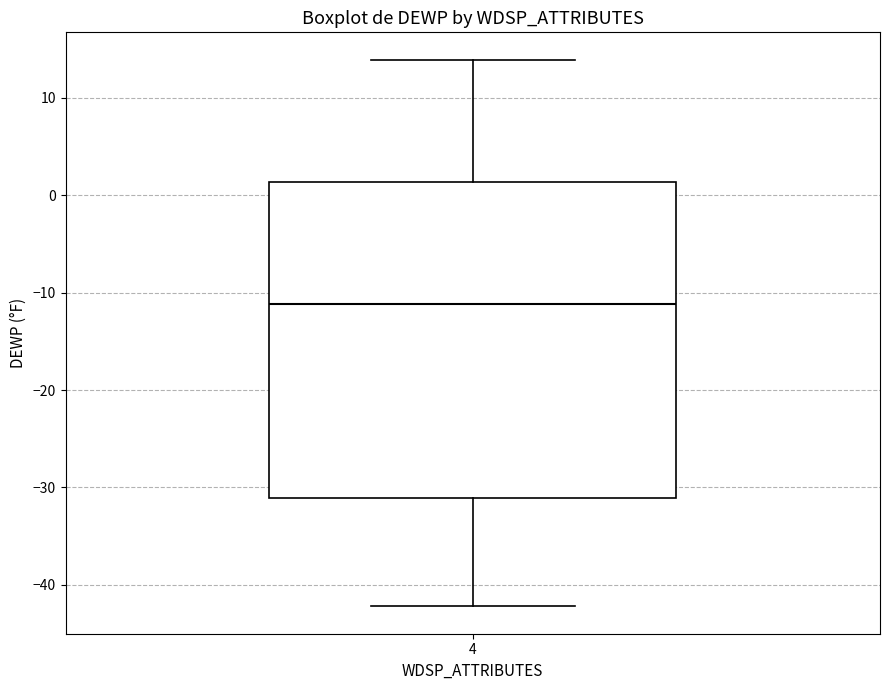

Read this box plot against the y-axis: the position of the median line, the range covered by the box, and the ends of both whiskers. The values are not printed on the chart, so give them approximately, as read against the axis.

median -11, box -31 to 1, whiskers -42 to 14